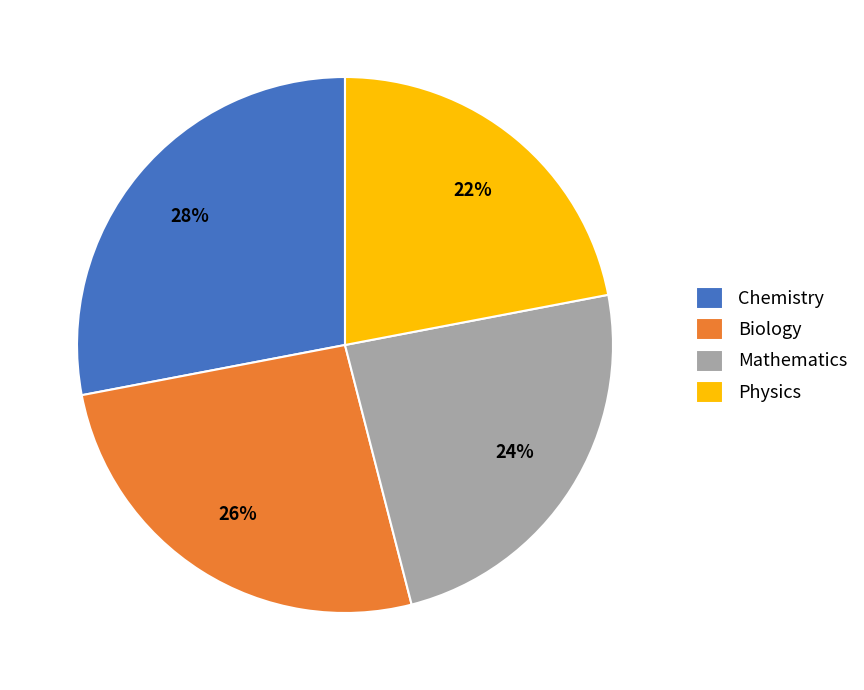

How many segments does this pie chart have?

4